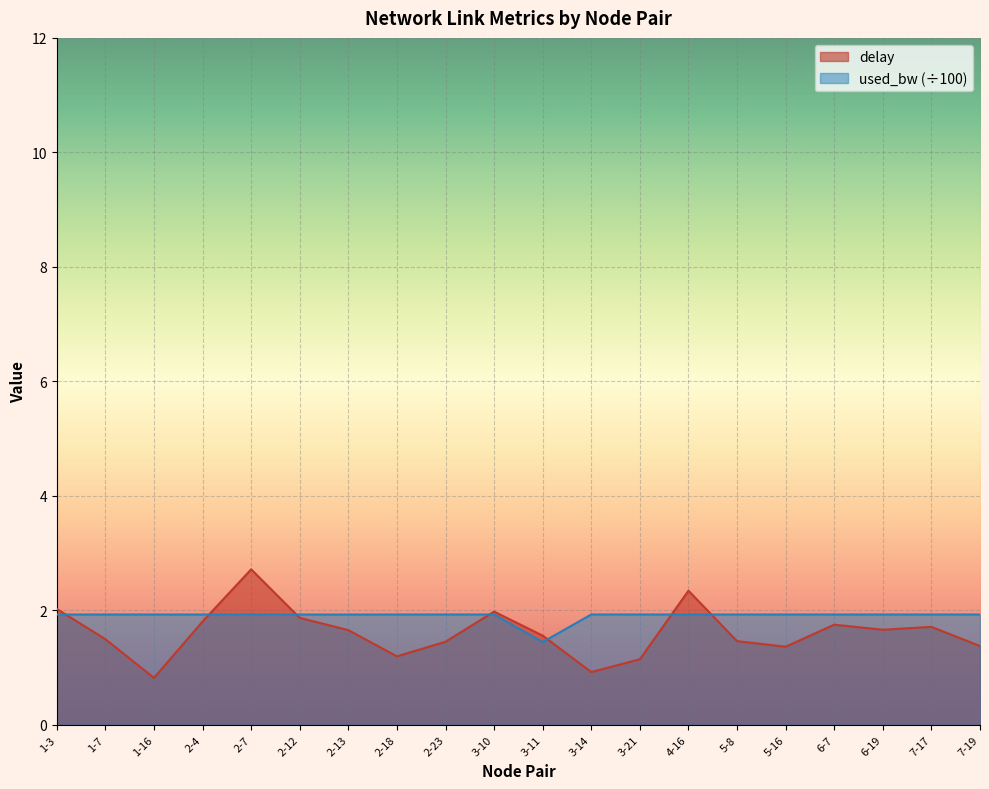

What is the greatest value displayed?

2.7